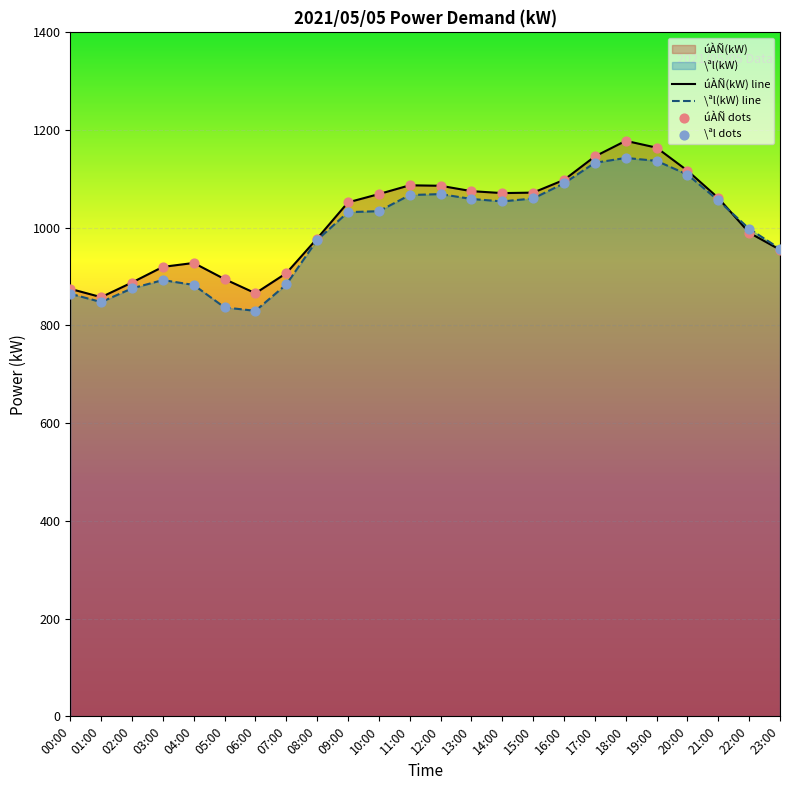

What are all the series names shown in the legend?

úÀÑ(kW), \ªl(kW)